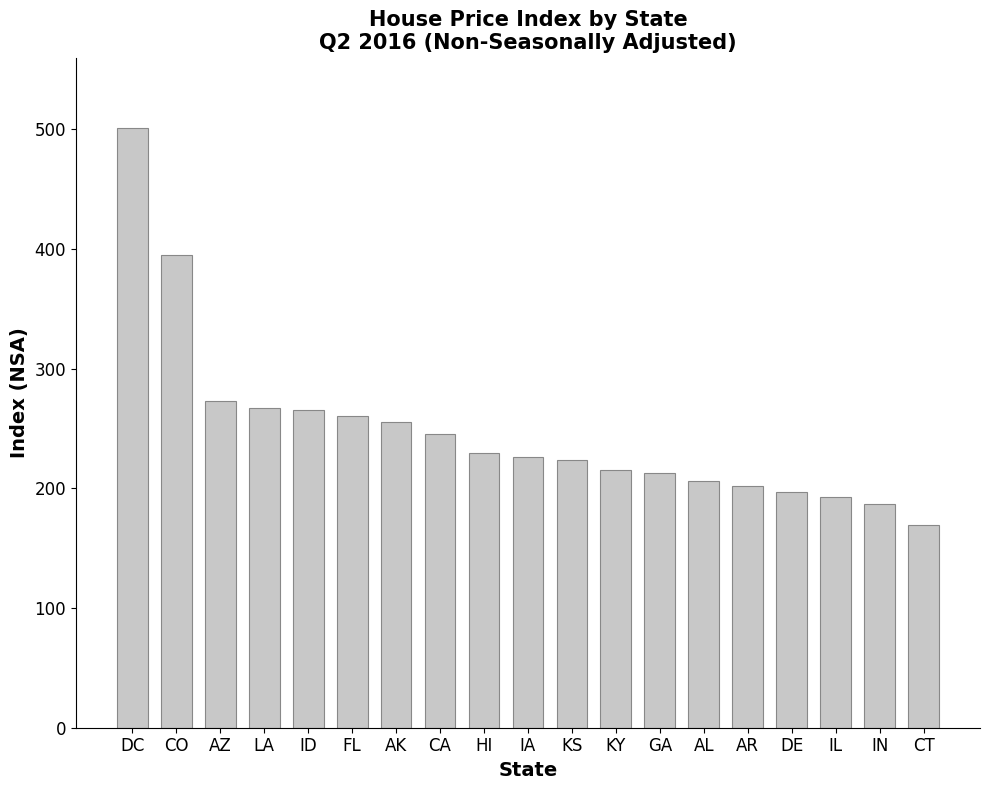

How many bars are there in total?

19